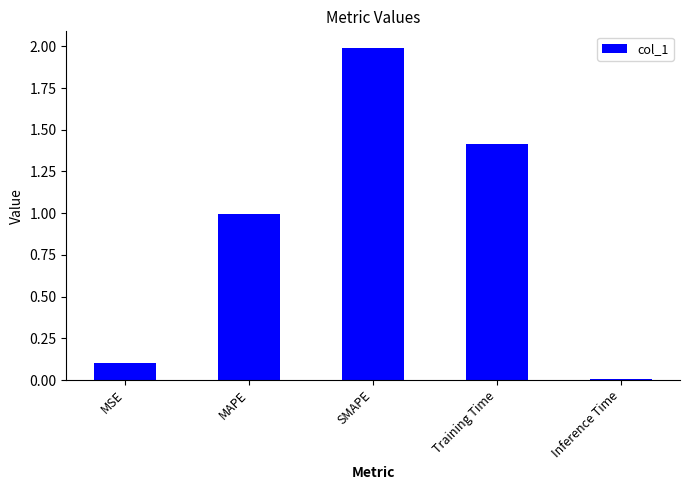

Count the number of data series in this chart.

1